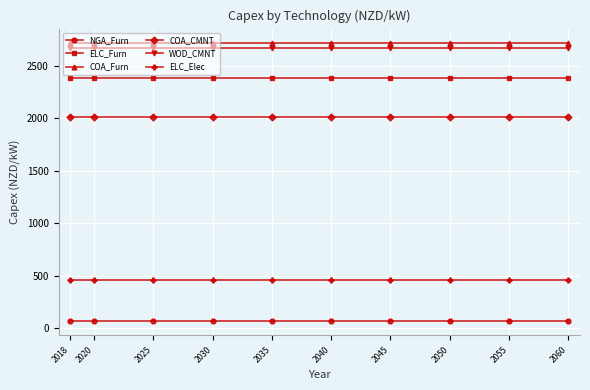

What is the maximum value for NGA_Furn?

63